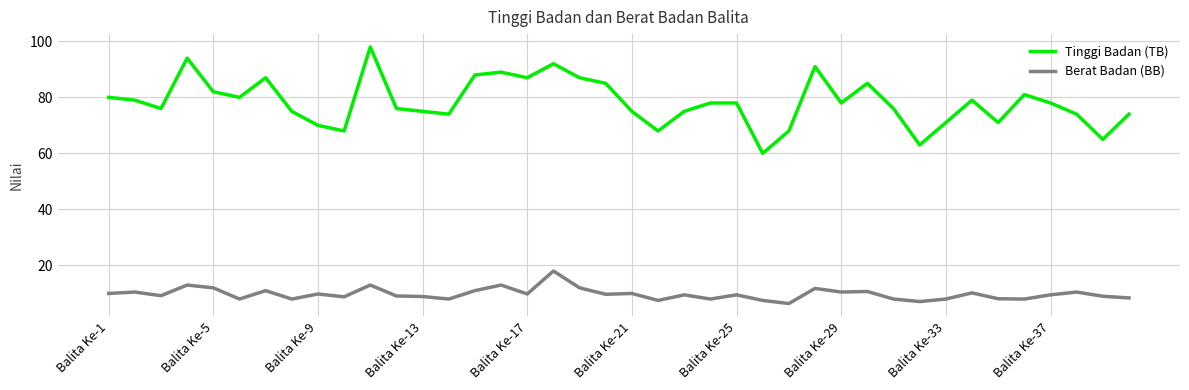

True or false: Tinggi Badan (TB) and Berat Badan (BB) intersect in this chart.

False